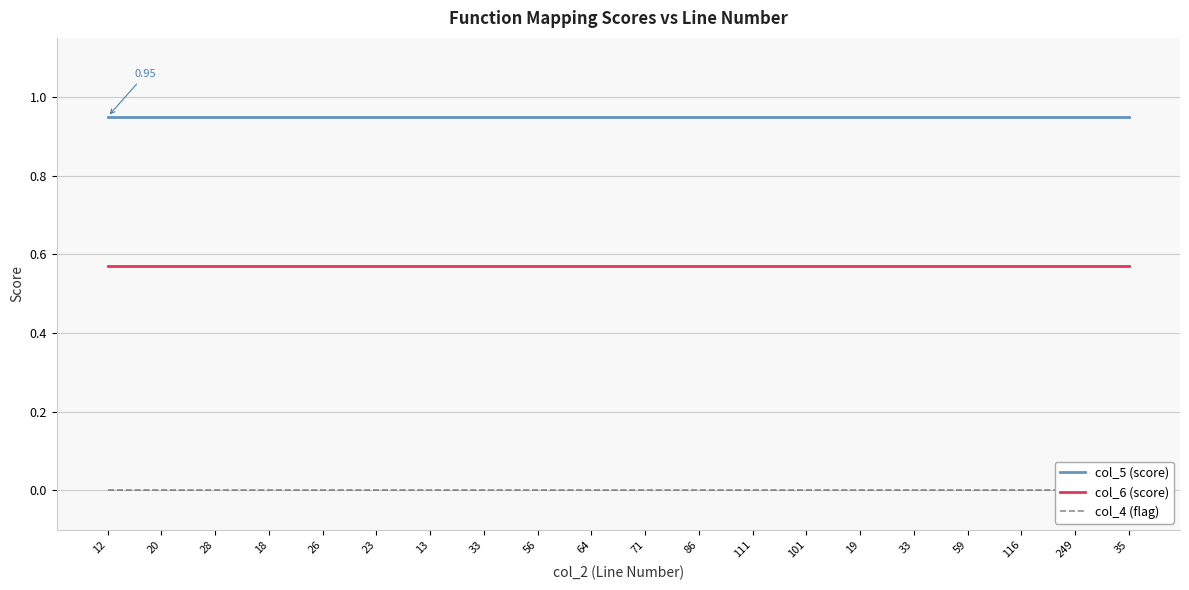

At which category is the sum across all series the highest?

12